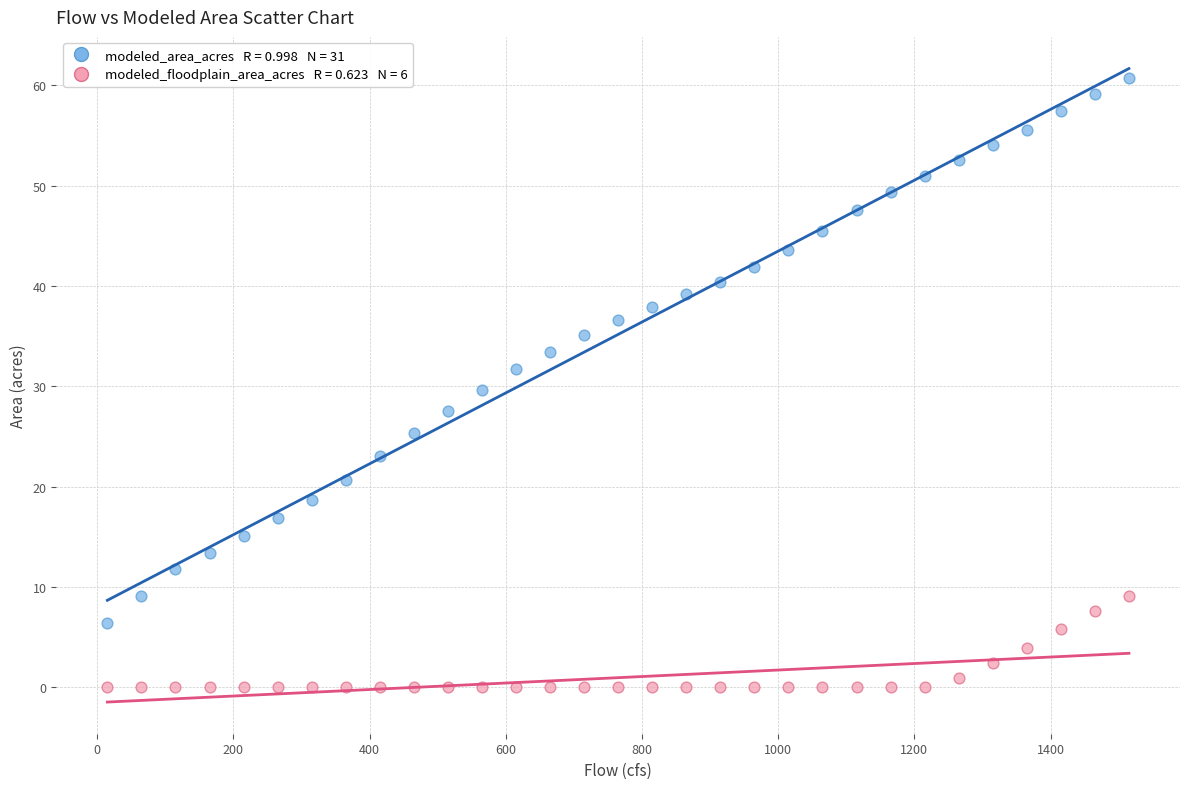

Across all data points, what is the range of Y values (max minus min)?

60.7